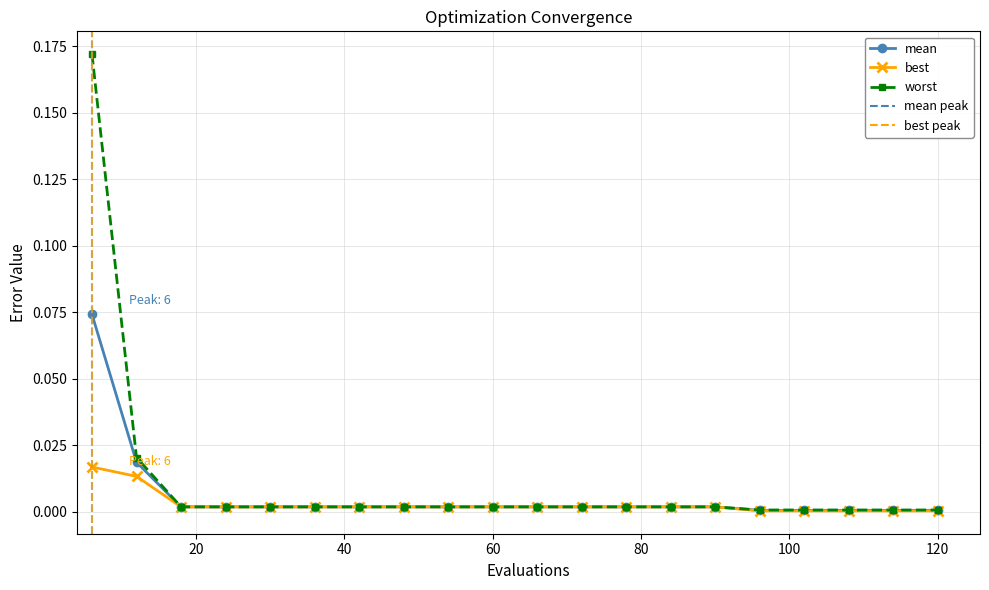

How many data points does each series have?

20